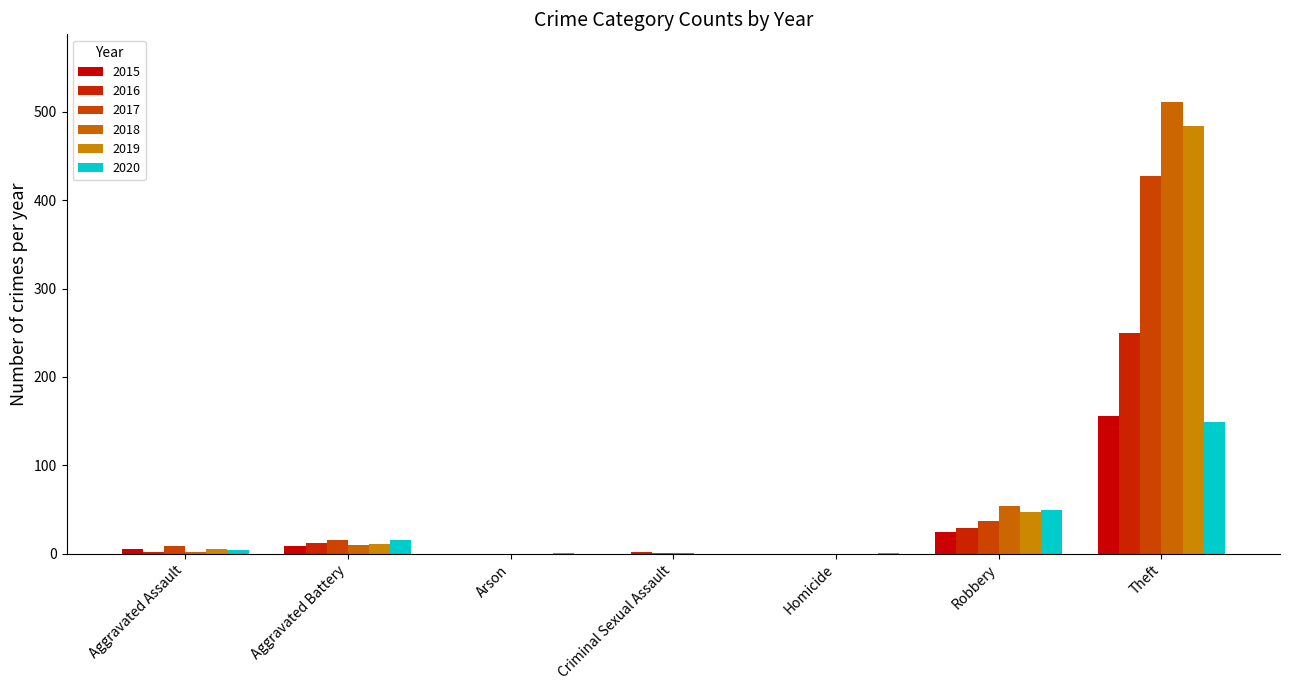

What is the difference between the maximum and minimum values in the 2016 series?

250